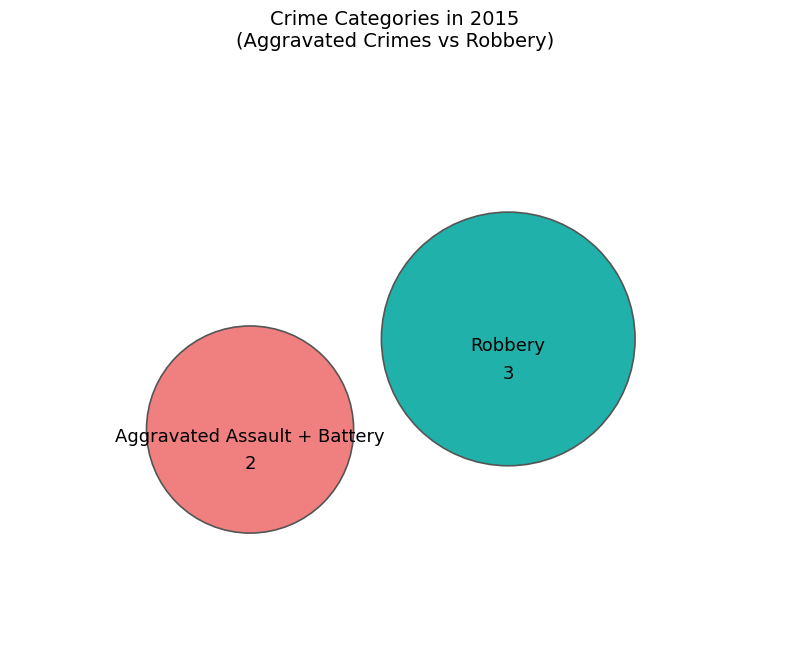

Count the number of slices in the pie.

3